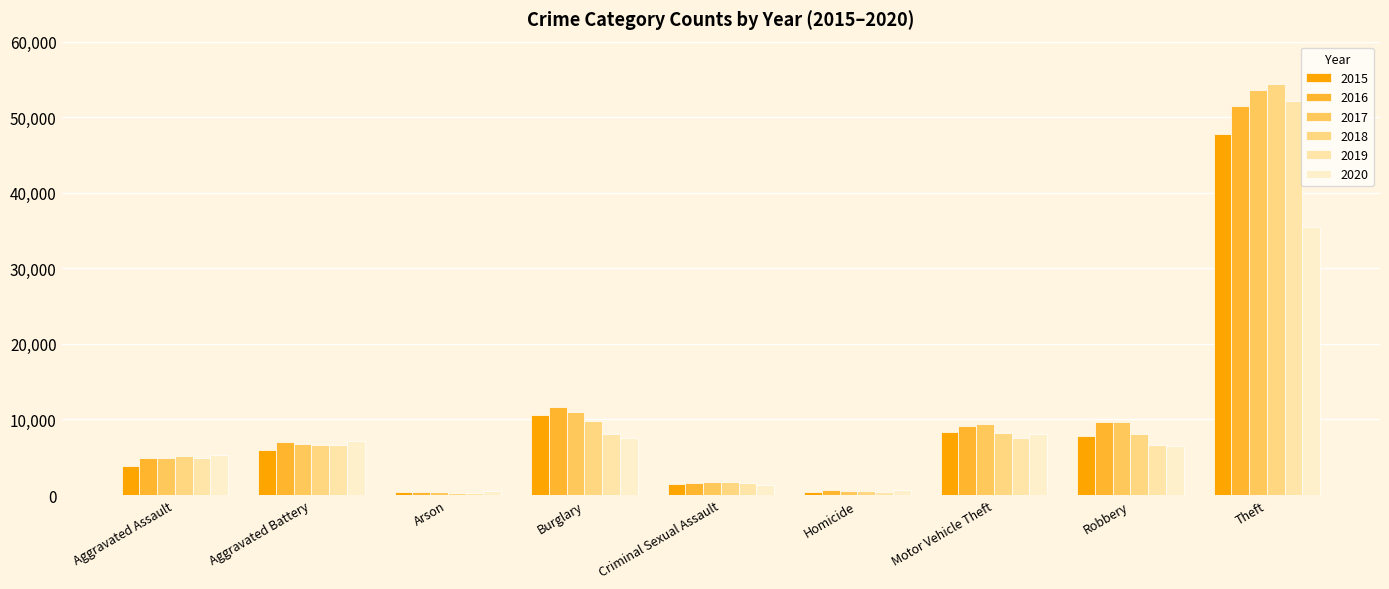

What are all the series names shown in the legend?

2015, 2016, 2017, 2018, 2019, 2020